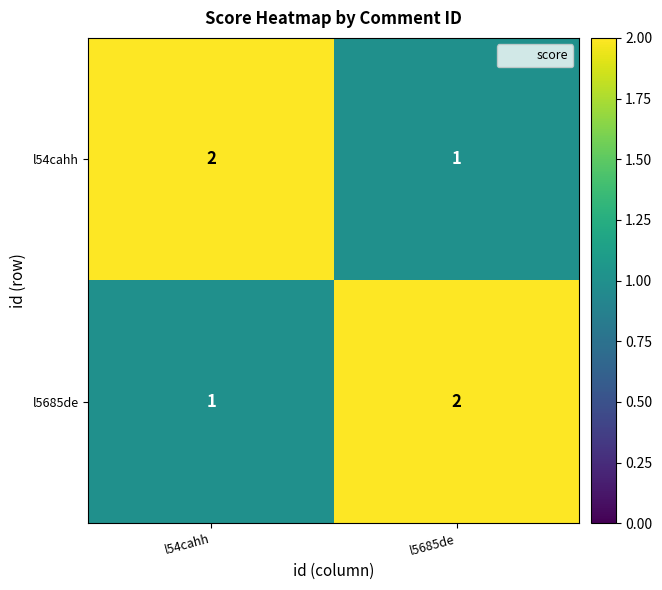

What is the sum of all l5685de values?

3